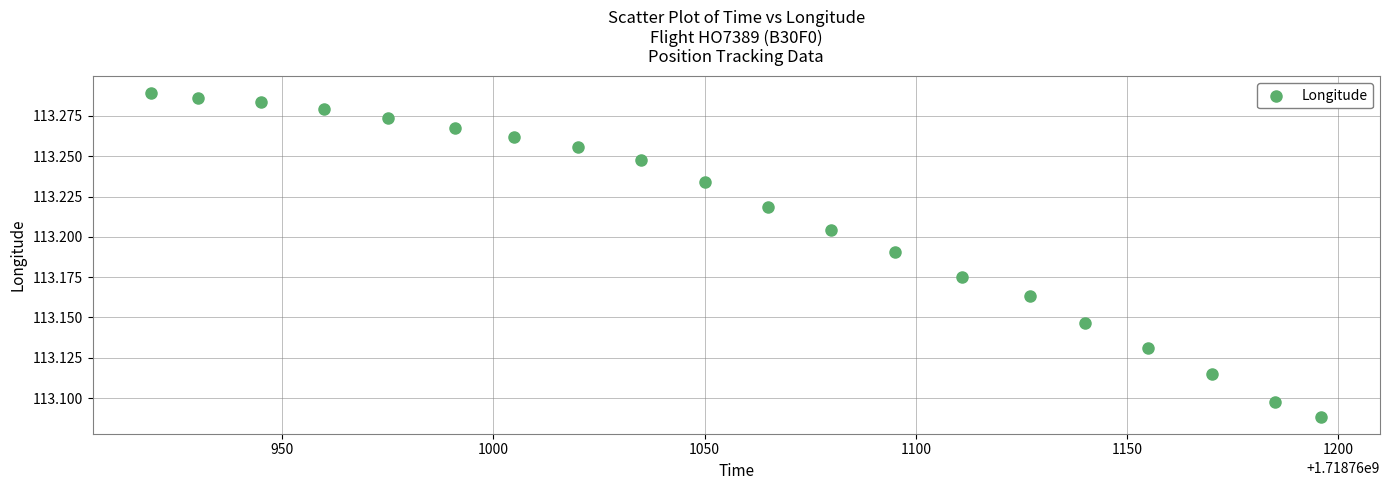

What is the range of X values (max minus min)?

277.0